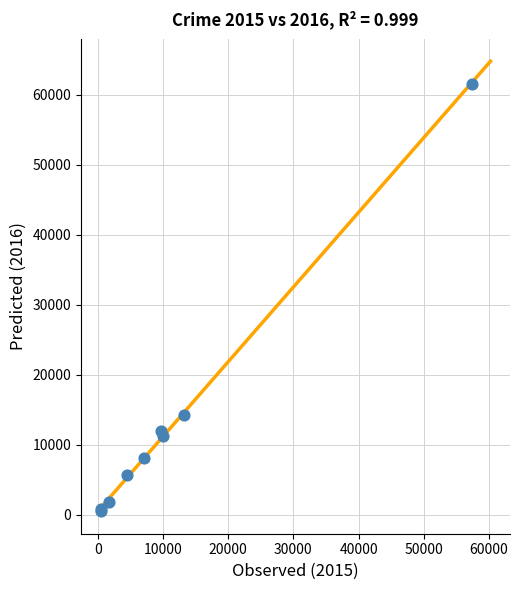

What Y value in the scatter plot is closest to 31066?

14289